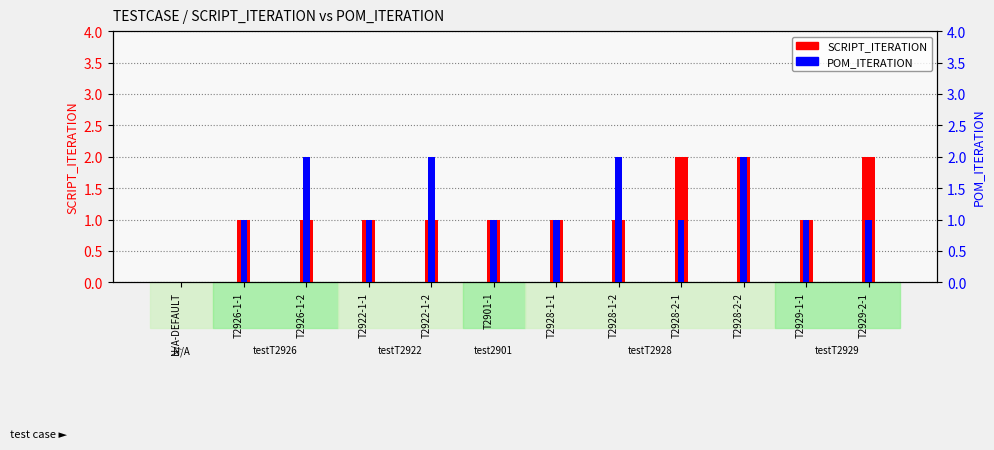

How many values in the SCRIPT_ITERATION series are below 1?

1